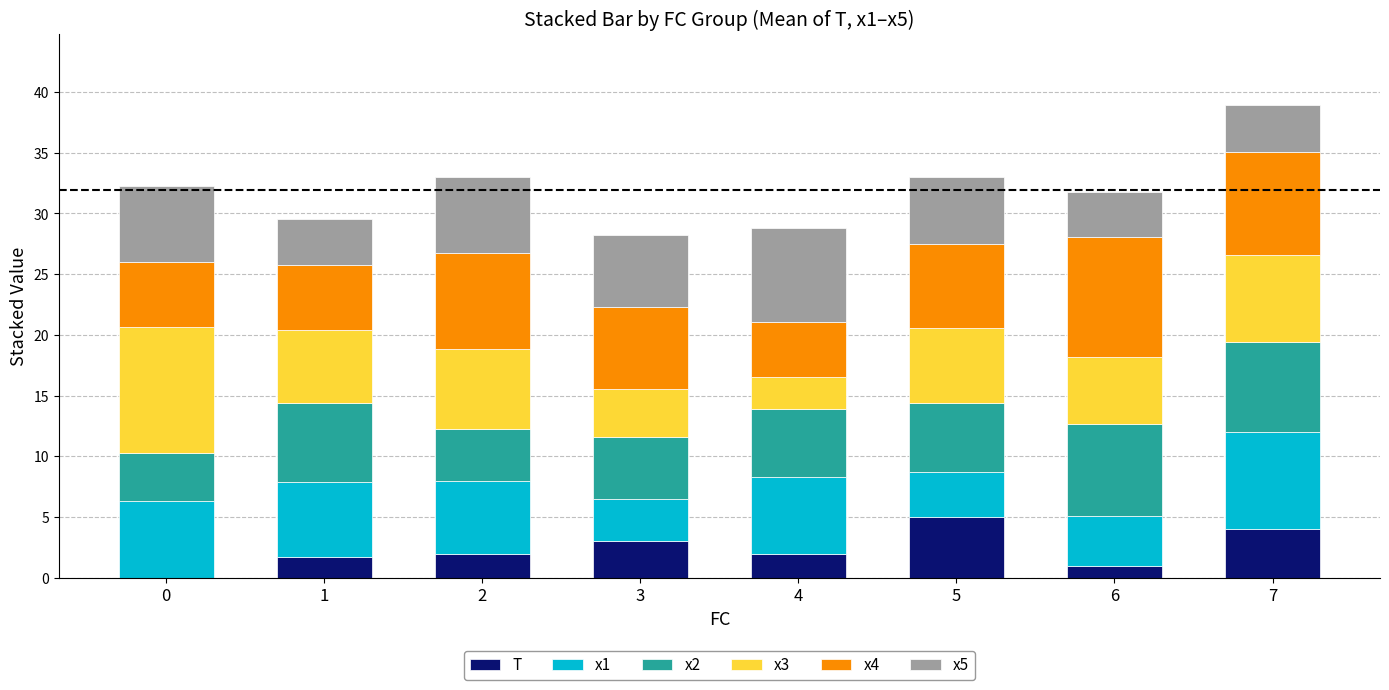

True or false: T has a value of 1.0 at 3.

False